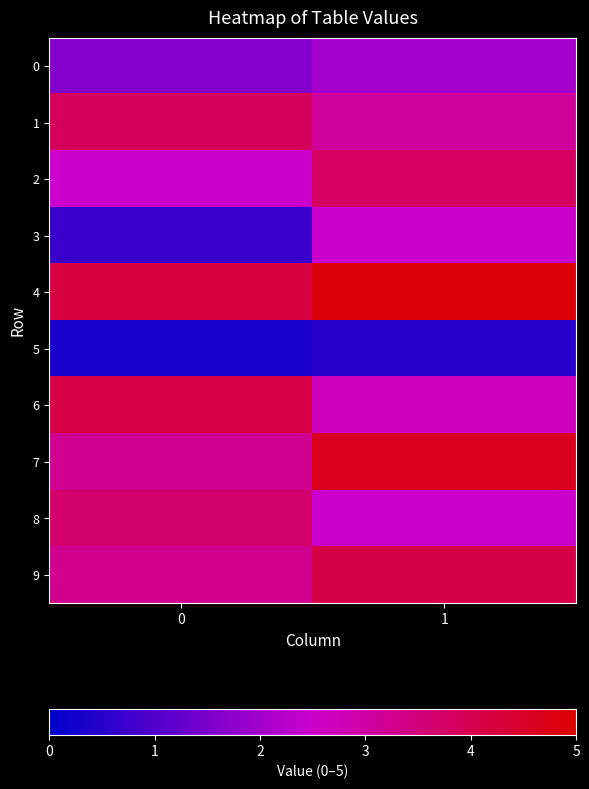

How many series are shown in this chart?

10